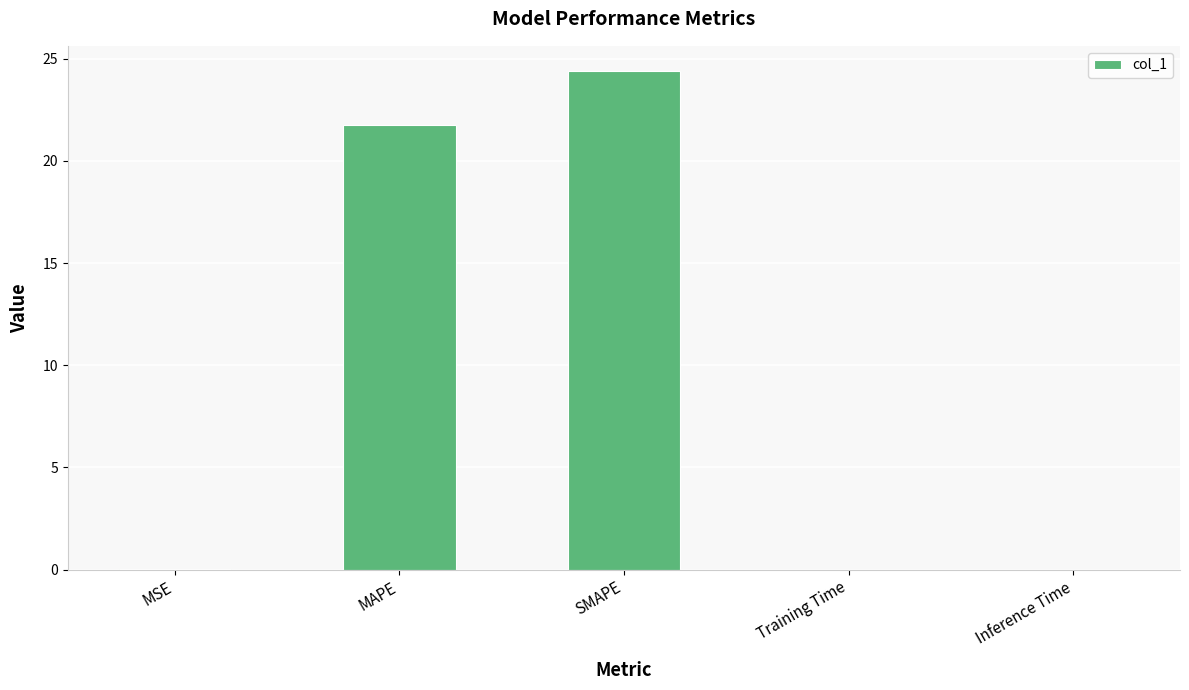

What is the sum of all values?

46.2